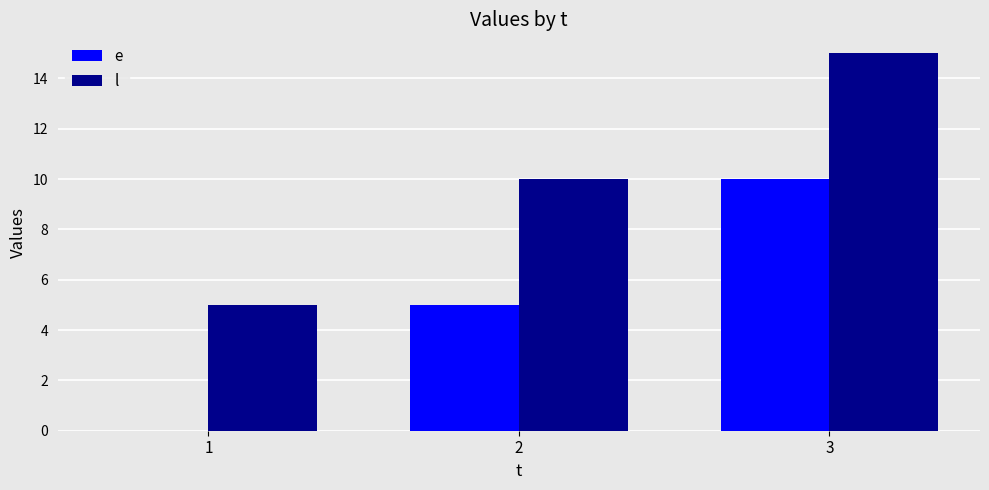

Which series has the largest total across all categories?

l